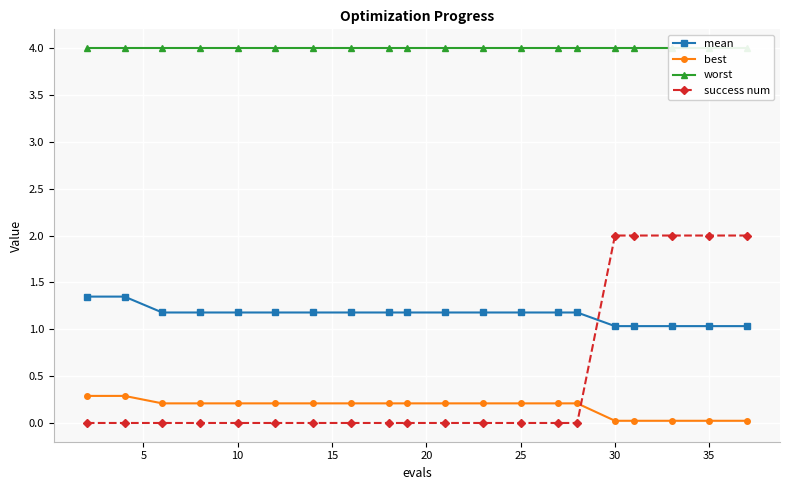

True or false: best has more than 2 points higher than both neighbors.

False